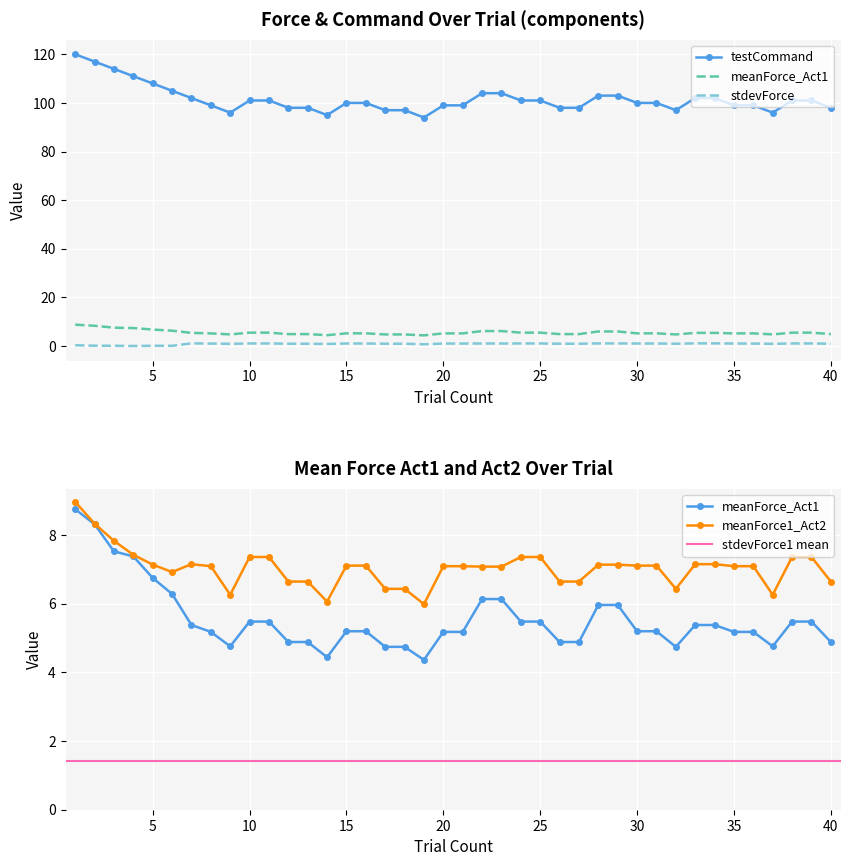

Which label corresponds to the smallest value in the chart?

stdevForce